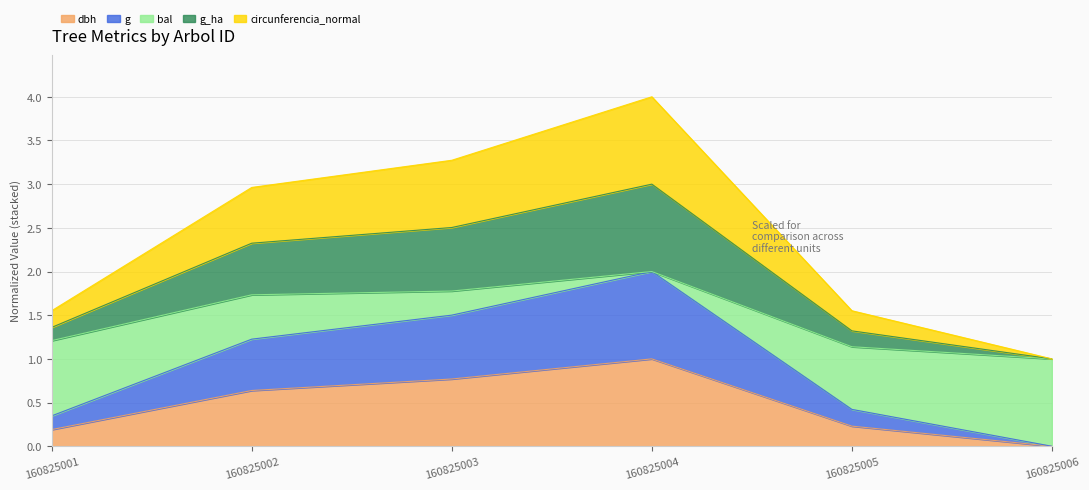

What is the difference between the highest and lowest values at 160825006?

1.0